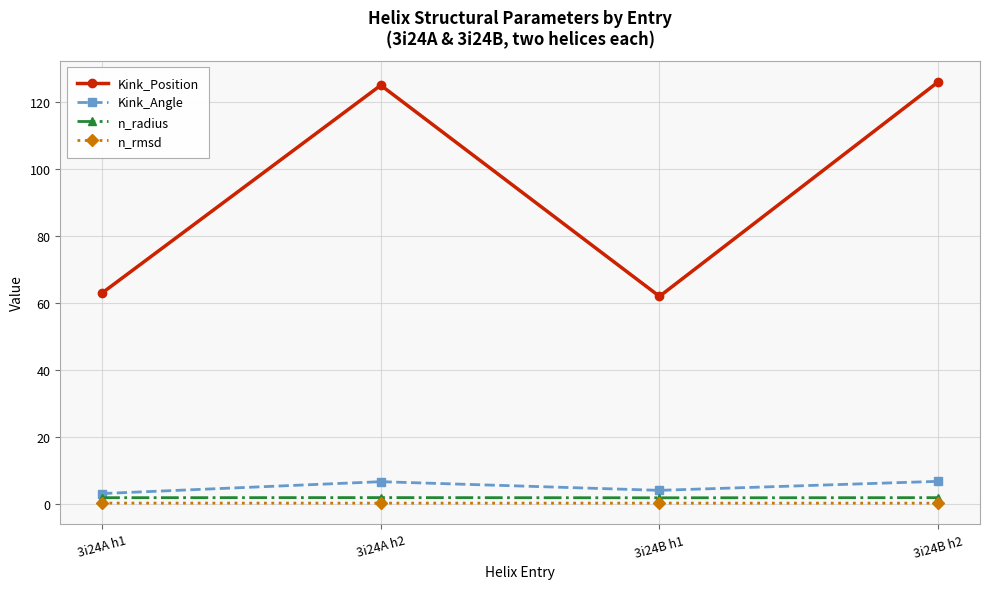

Between 3i24A h1 and 3i24A h2, which series saw the biggest shift?

Kink_Position